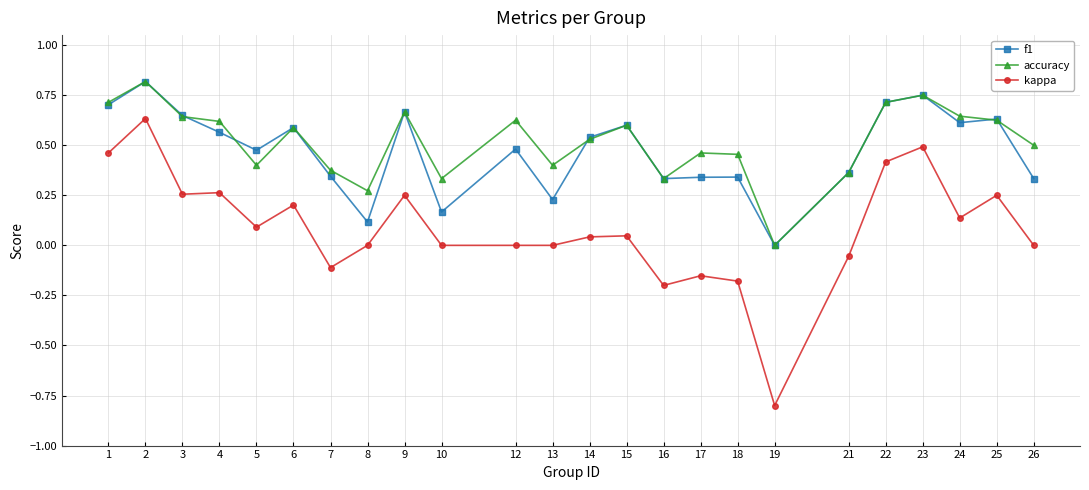

Does the chart have visible grid lines?

Yes